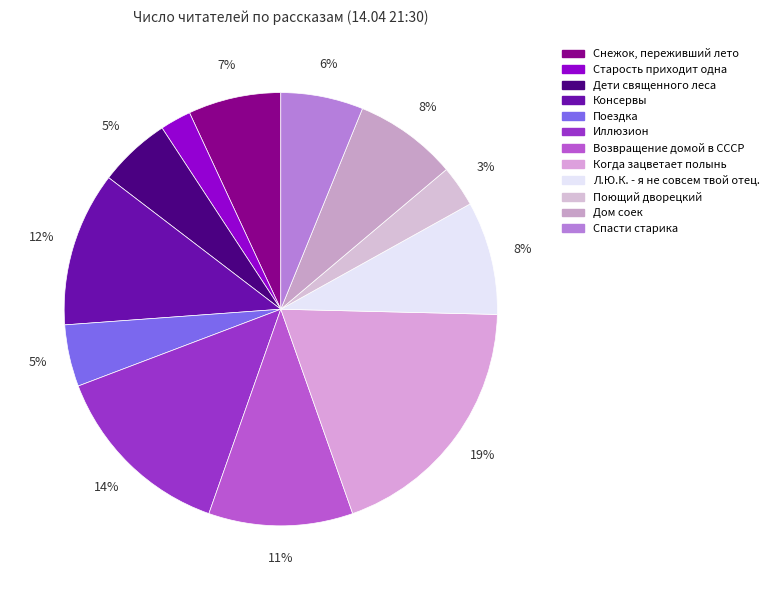

What percentage is the Когда зацветает полынь slice, to the nearest percent?

19%